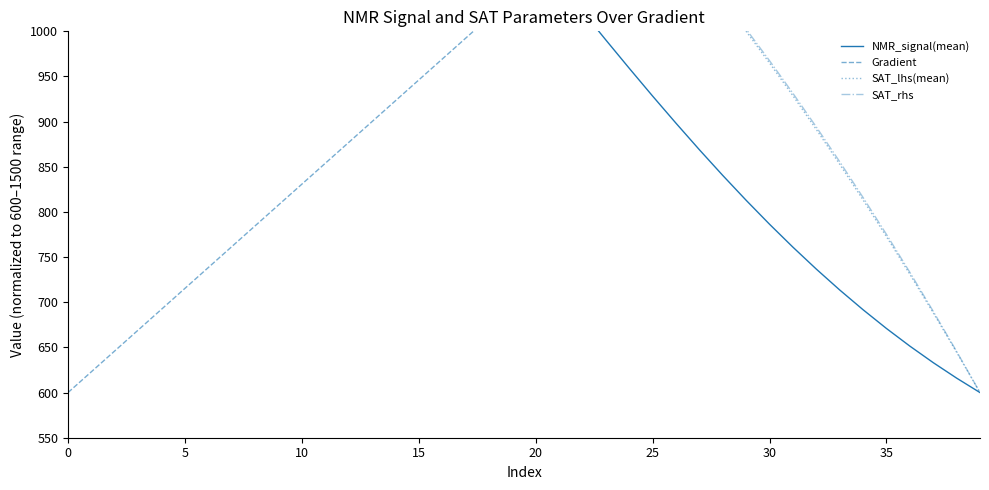

How many intersections are there between SAT_rhs and SAT_lhs(mean)?

1